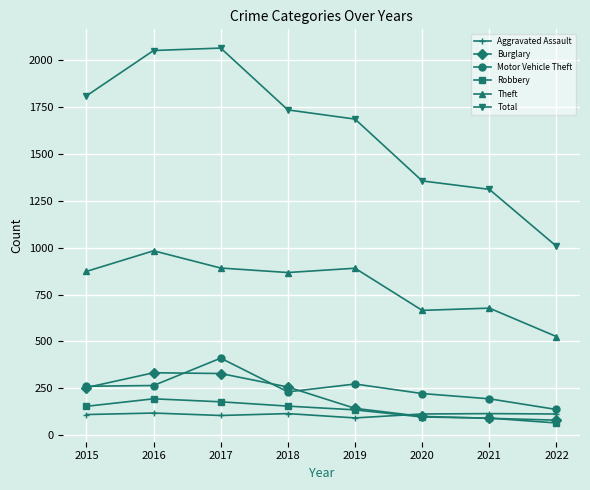

The Burglary series shows 100 at 2020. True or false?

True